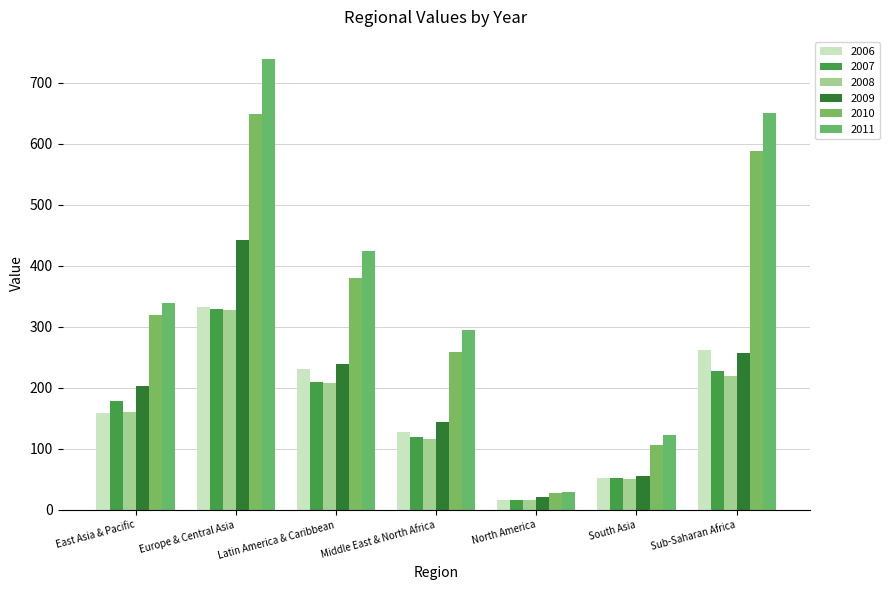

What position from the left is Sub-Saharan Africa?

7